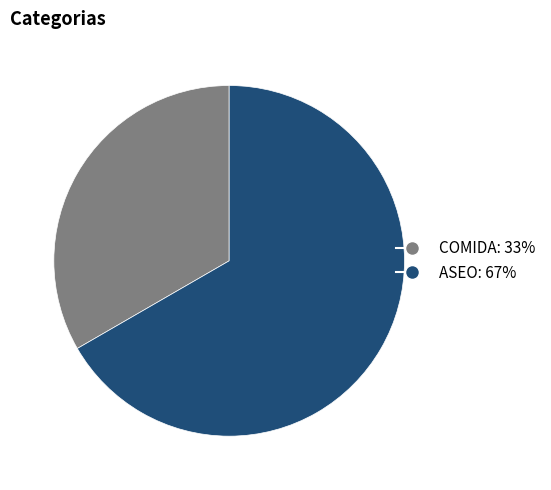

What is the majority slice?

ASEO